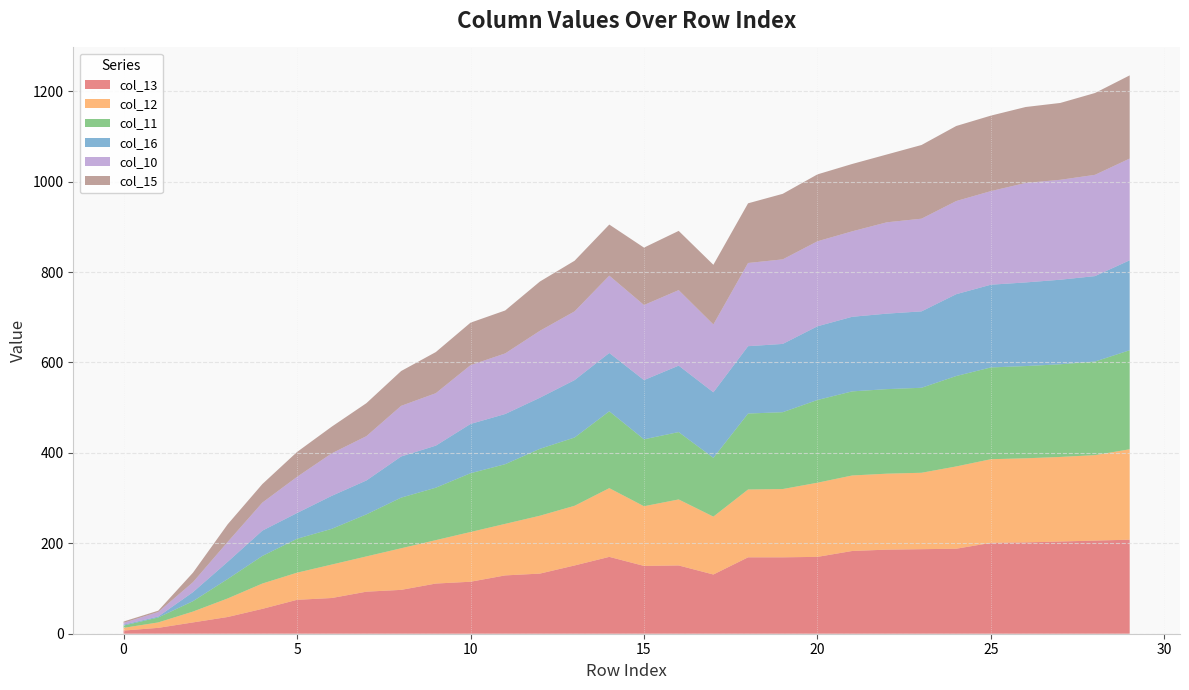

Reading left to right, what are all the values shown in this chart?

col_13: 0=7	1=13	2=25	3=37	4=55	5=75	6=79	7=93	8=97	9=111	10=115	11=129	12=133	13=151	14=170	15=150	16=151	17=131	18=169	19=169	20=170	21=183	22=186	23=187	24=188	25=201	26=202	27=204	28=206	29=208
col_12: 0=6	1=12	2=24	3=41	4=56	5=60	6=74	7=78	8=92	9=96	10=110	11=114	12=128	13=132	14=152	15=132	16=146	17=128	18=150	19=151	20=164	21=167	22=168	23=169	24=182	25=185	26=186	27=187	28=189	29=200
col_11: 0=5	1=11	2=23	3=43	4=61	5=75	6=79	7=93	8=112	9=116	10=130	11=132	12=148	13=151	14=170	15=148	16=149	17=130	18=168	19=170	20=183	21=186	22=187	23=188	24=200	25=203	26=204	27=205	28=207	29=219
col_16: 0=2	1=2	2=20	3=38	4=56	5=57	6=73	7=75	8=91	9=93	10=109	11=111	12=113	13=127	14=129	15=131	16=147	17=145	18=149	19=151	20=163	21=165	22=167	23=169	24=181	25=183	26=185	27=187	28=189	29=199
col_10: 0=4	1=10	2=22	3=44	4=62	5=80	6=94	7=98	8=112	9=116	10=130	11=134	12=148	13=152	14=171	15=166	16=167	17=150	18=184	19=187	20=188	21=189	22=202	23=205	24=206	25=207	26=220	27=221	28=224	29=225
col_15: 0=3	1=3	2=21	3=39	4=41	5=55	6=59	7=73	8=77	9=91	10=94	11=95	12=109	13=112	14=113	15=127	16=131	17=132	18=132	19=145	20=148	21=149	22=150	23=163	24=166	25=167	26=168	27=170	28=181	29=184